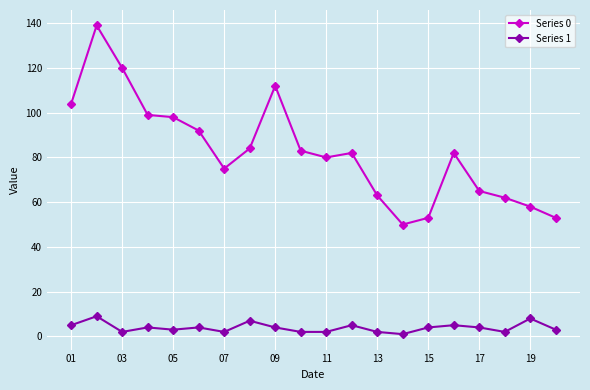

List the series in order of their overall mean, lowest first.

Series 1, Series 0